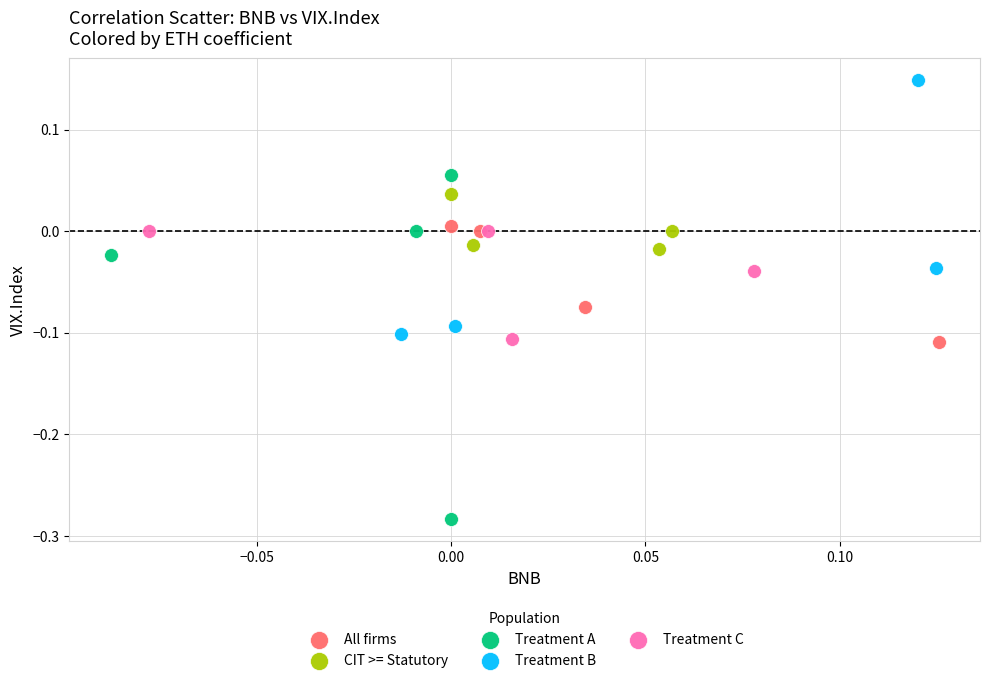

Which series has the largest Y range (max minus min)?

Treatment A